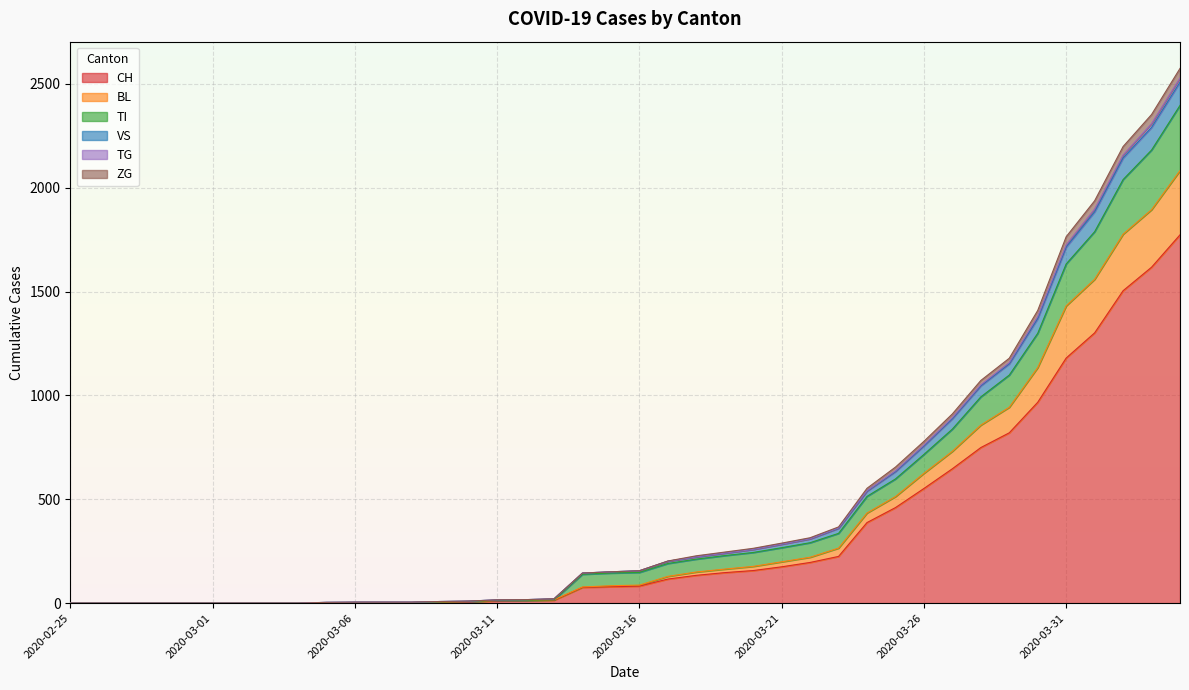

Where is VS nearest to the value 1287?

2020-03-29